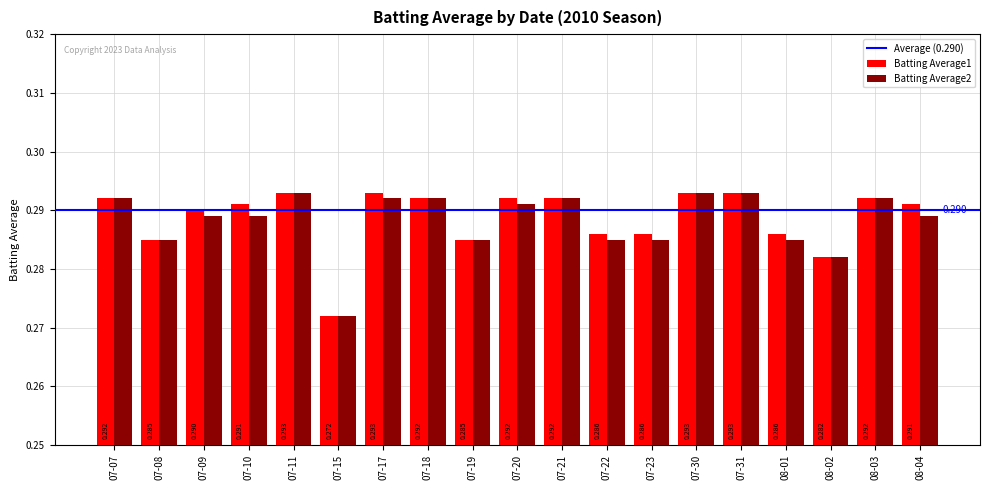

At which category is the sum across all series the highest?

07-11